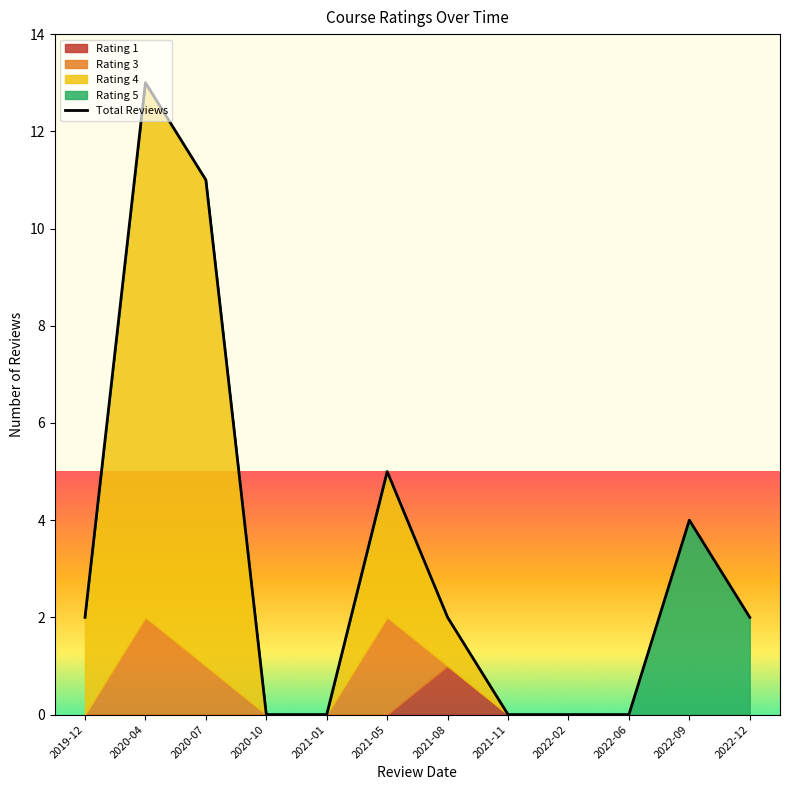

What is the average value?

3